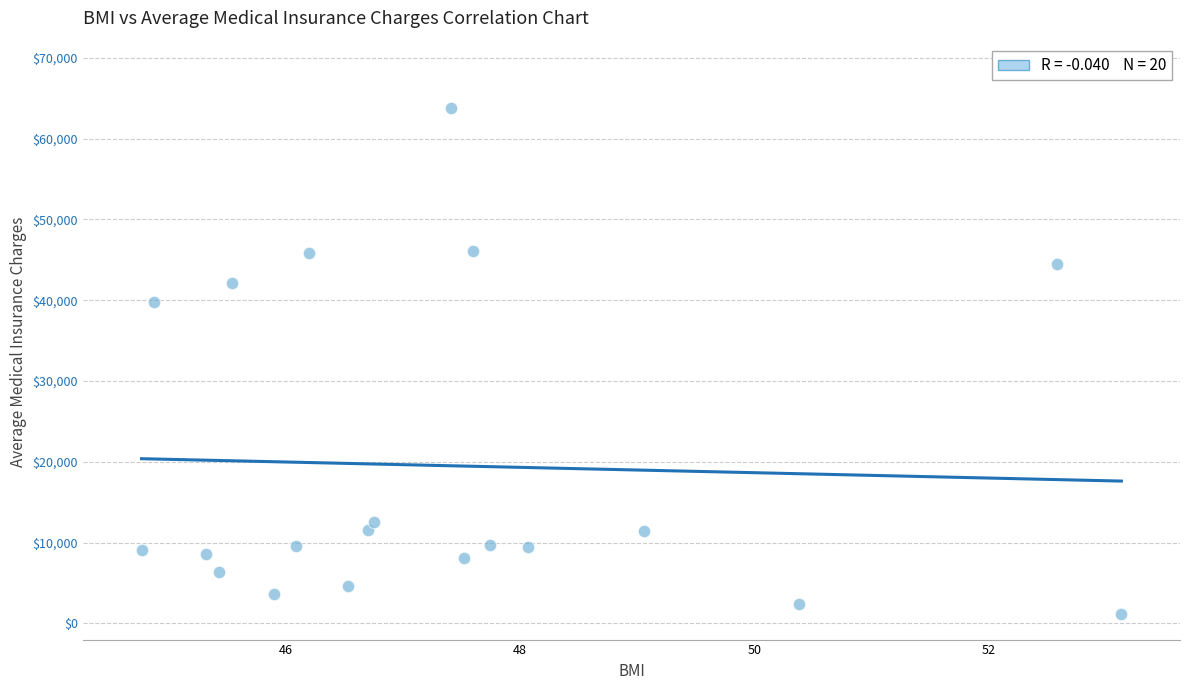

What is the range of X values (max minus min)?

8.4